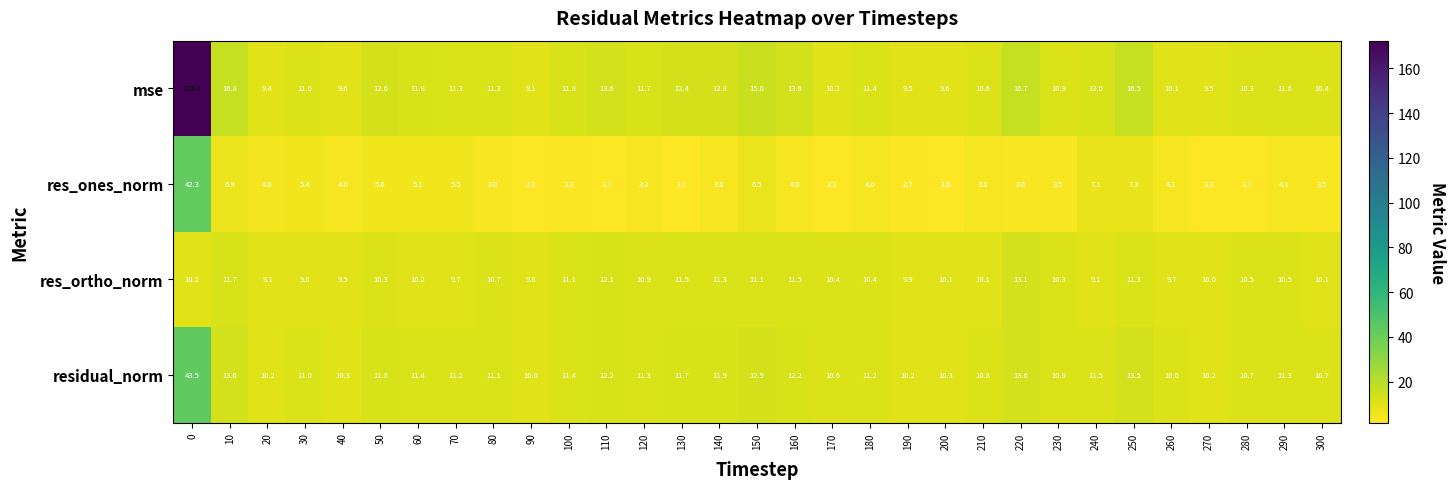

True or false: res_ortho_norm has a value of 17.1 at 120.

False